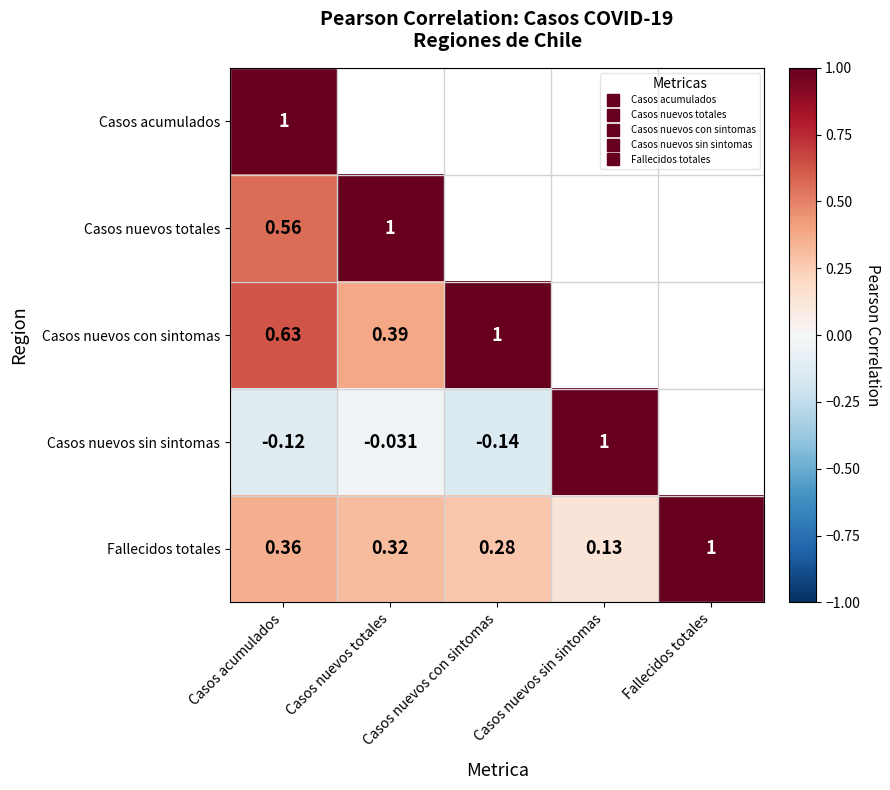

List the labels in order of Casos nuevos totales value, smallest first.

Casos acumulados, Casos nuevos totales, Casos nuevos con sintomas, Casos nuevos sin sintomas, Fallecidos totales